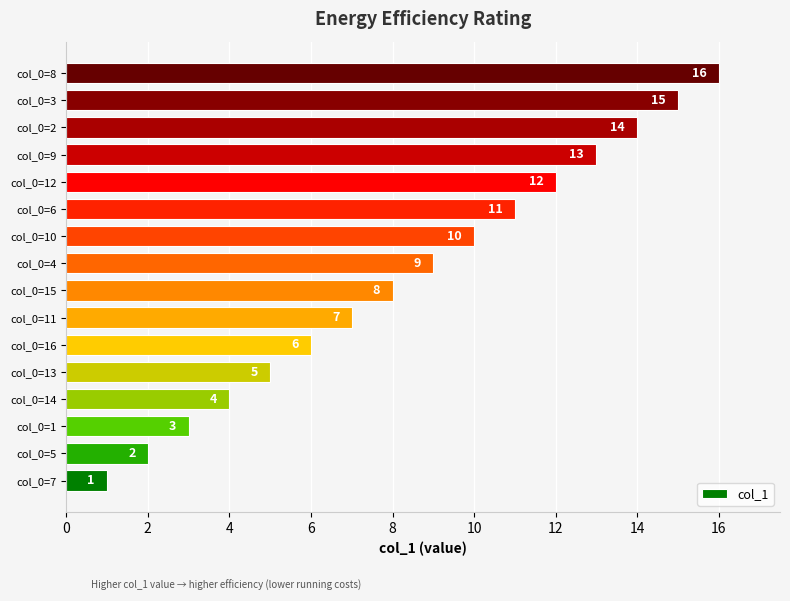

True or false: the data shows 29 at col_0=8.

False